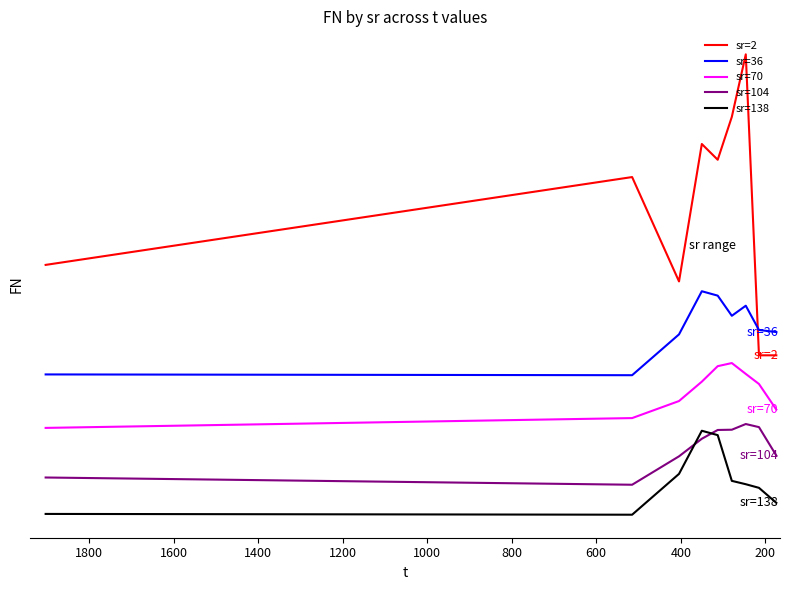

List the series in order of their peak value, highest first.

sr=2, sr=36, sr=70, sr=104, sr=138